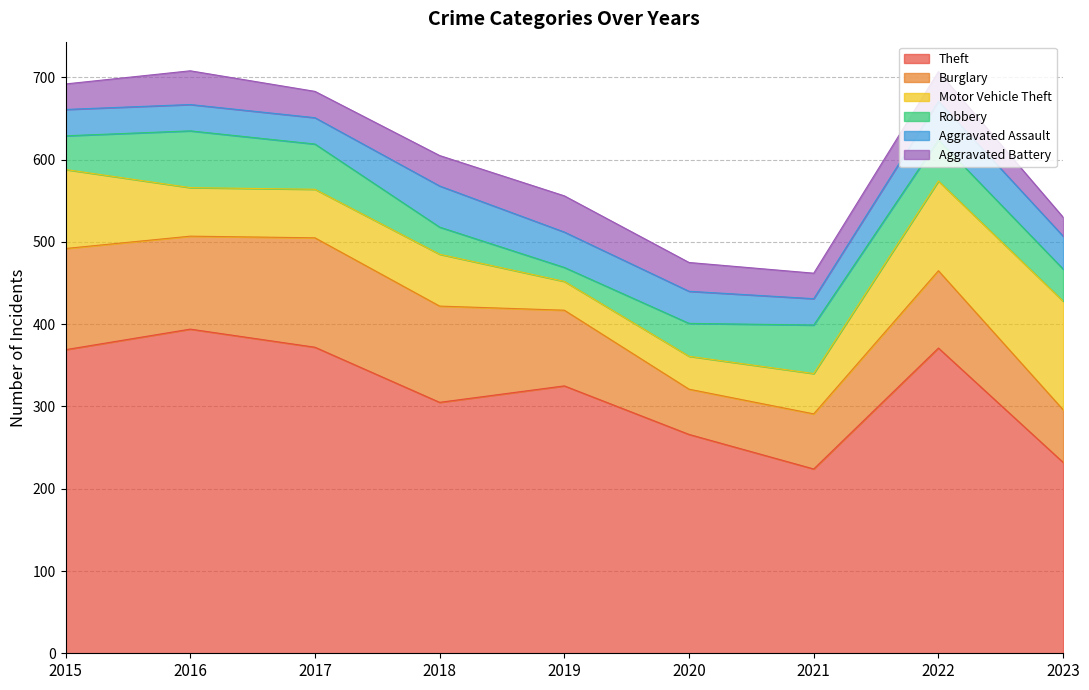

Reading left to right, transcribe all the data shown in this chart.

Theft: 369	394	372	305	325	266	224	371	232
Burglary: 123	113	133	117	92	55	67	94	64
Motor Vehicle Theft: 96	59	59	63	35	40	49	109	132
Robbery: 41	69	55	33	17	40	59	50	39
Aggravated Assault: 32	32	32	50	43	39	32	47	40
Aggravated Battery: 31	41	32	37	44	35	31	36	23